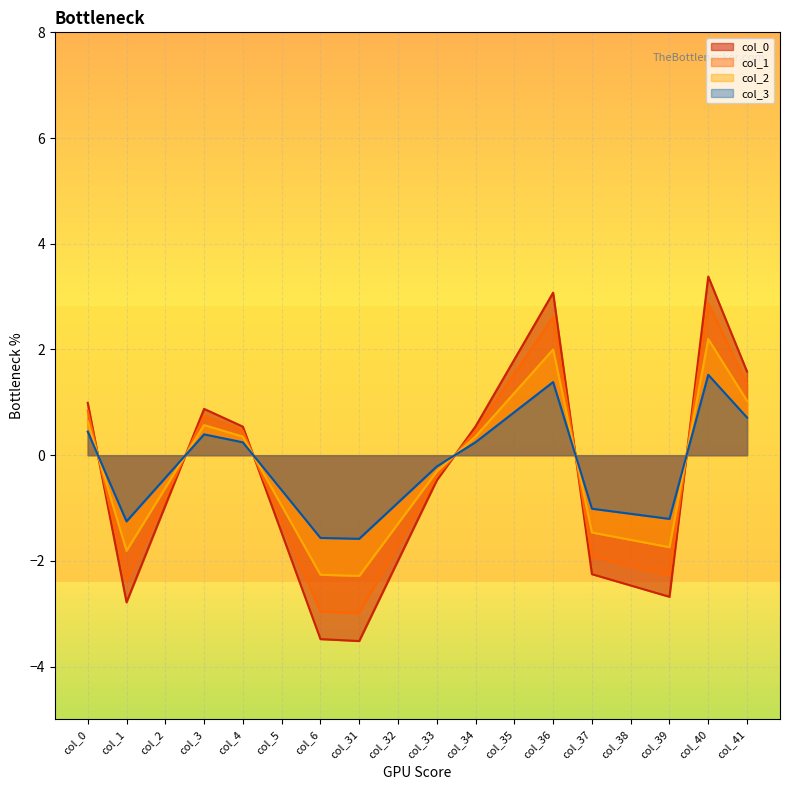

What is the value of the col_5 point at the 3rd from the left?

-1.5